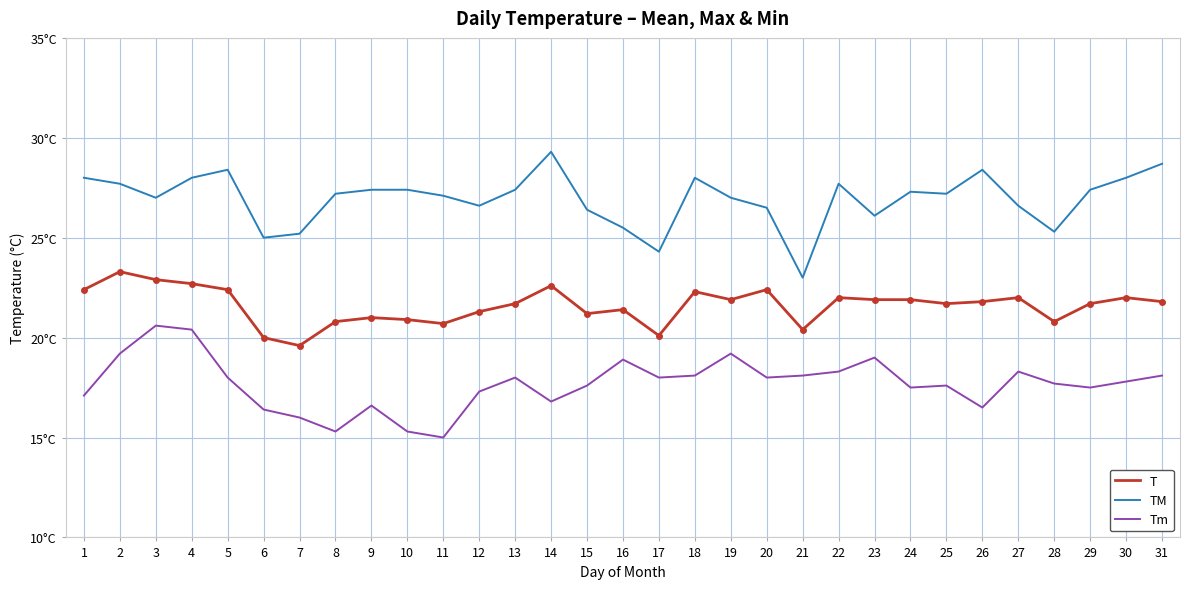

The value of Tm at 25 is 28.3. True or false?

False